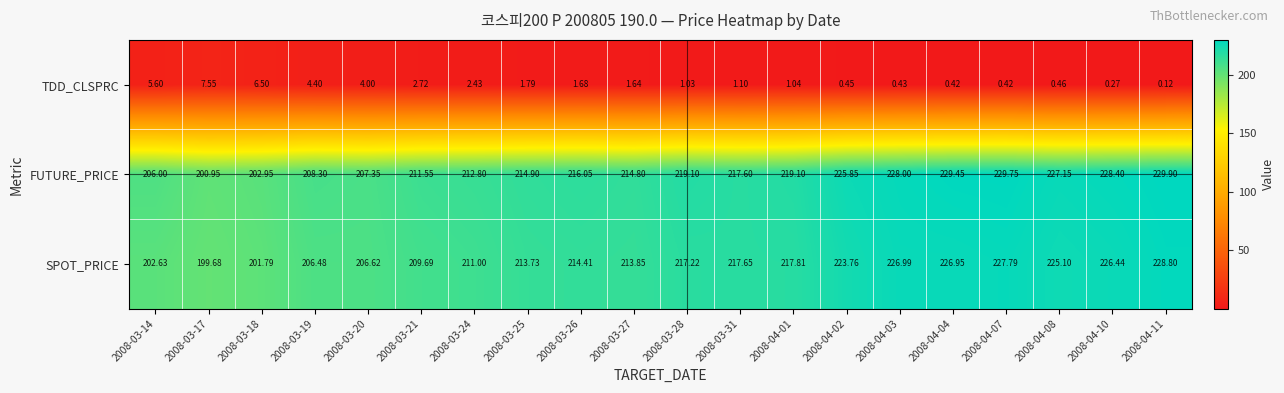

At 2008-04-01, list the series in order from largest to smallest.

FUTURE_PRICE, SPOT_PRICE, TDD_CLSPRC